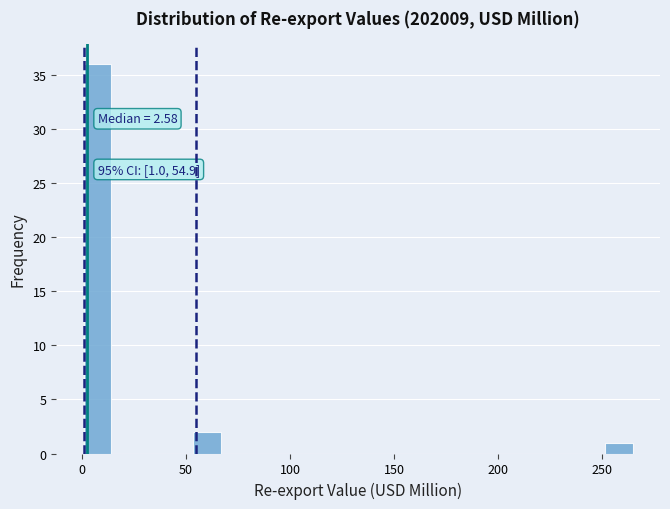

Around what value on the x-axis is the tallest bar? Give the approximate position of its centre, as read against the axis.

5